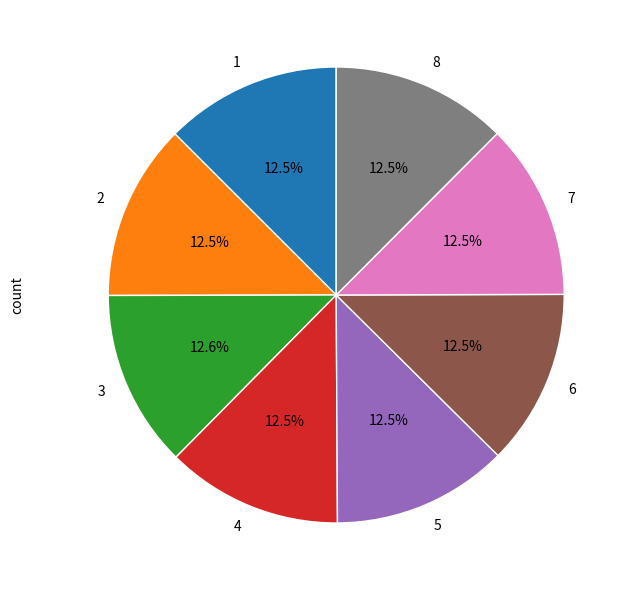

Is there any slice that represents more than half of the pie?

No